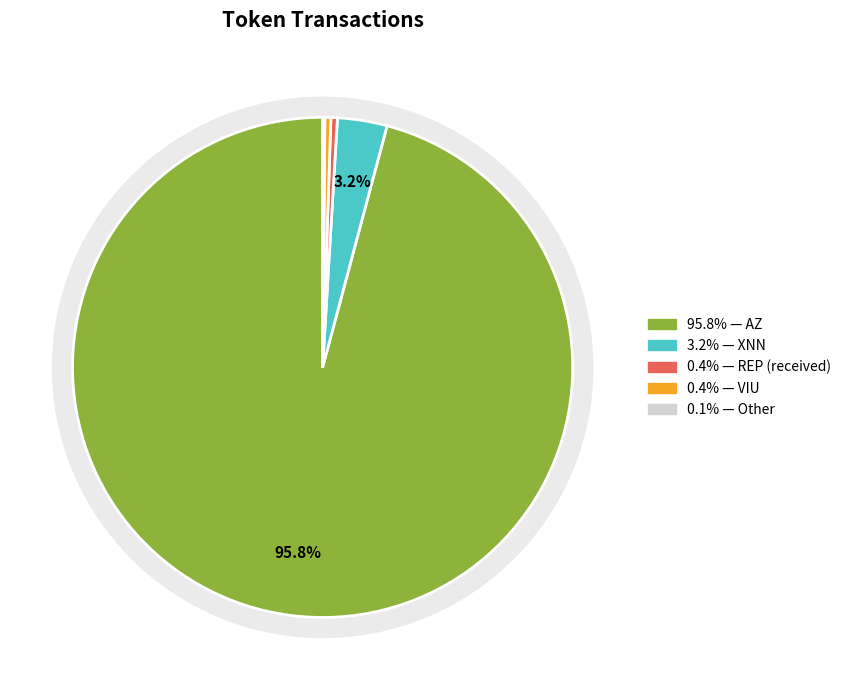

Is the sum of LPT and VIU greater than half?

No